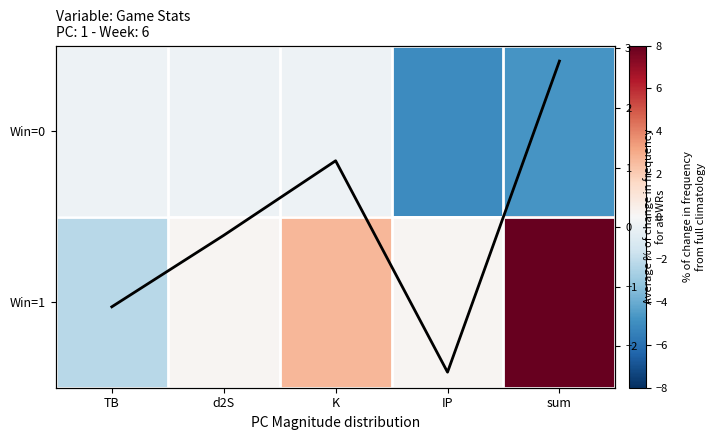

Is it true that Win=1 equals 1.4 at K?

False